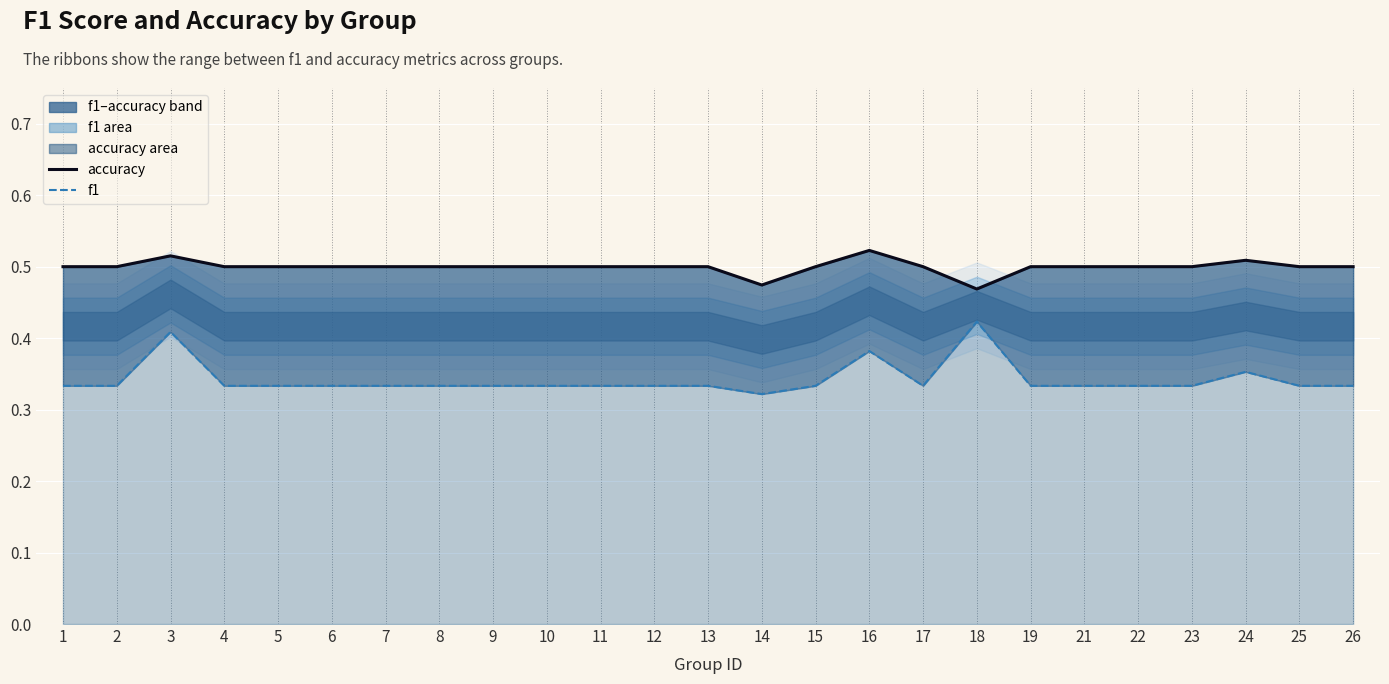

How many categories are shown in the chart?

25